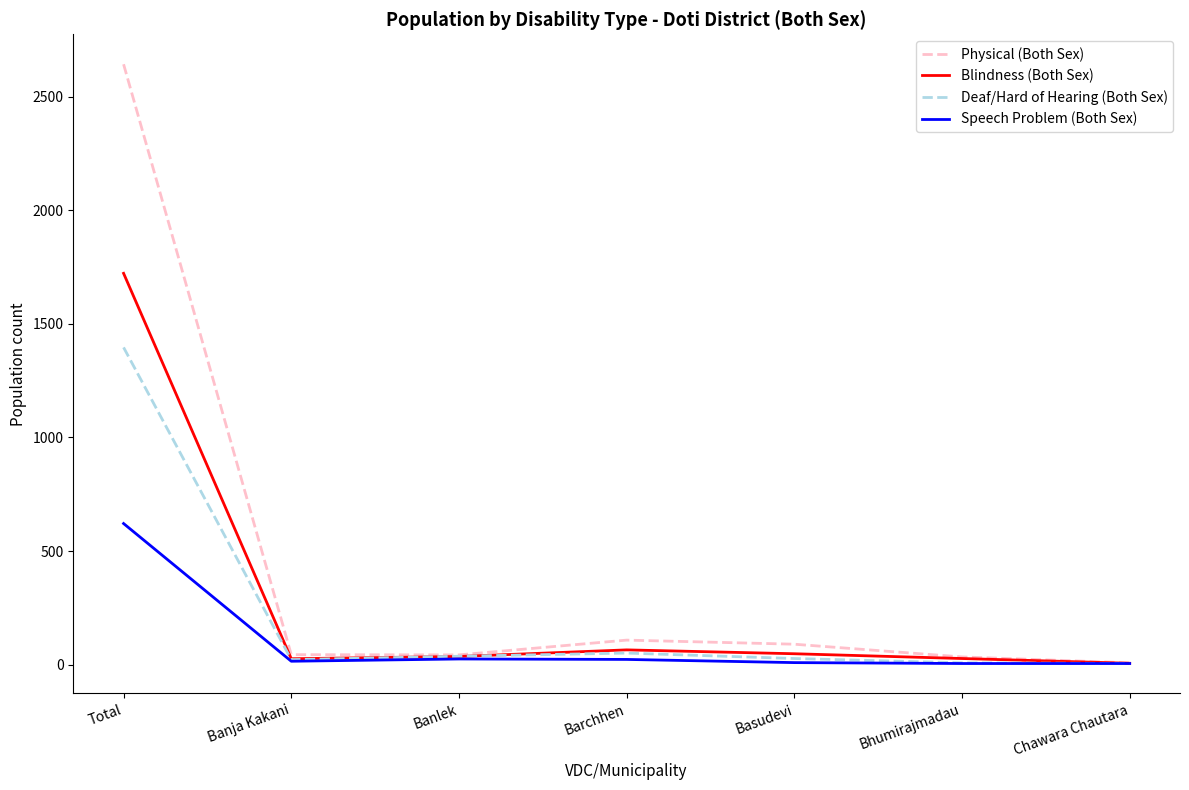

How many distinct data groups are displayed?

4